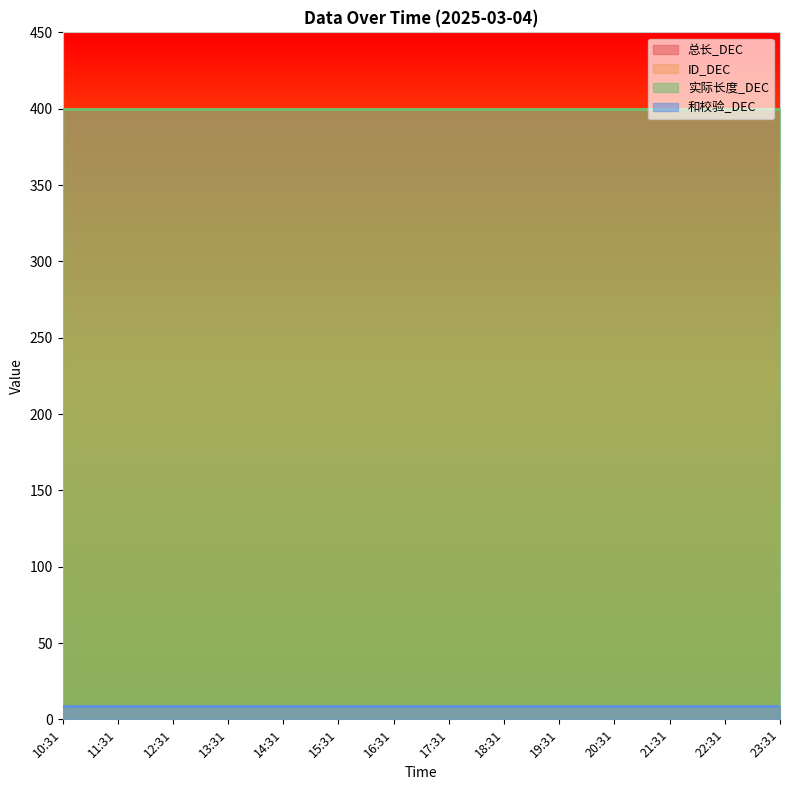

What is the sum of the 总长_DEC values at 21:31 and 10:31?

800